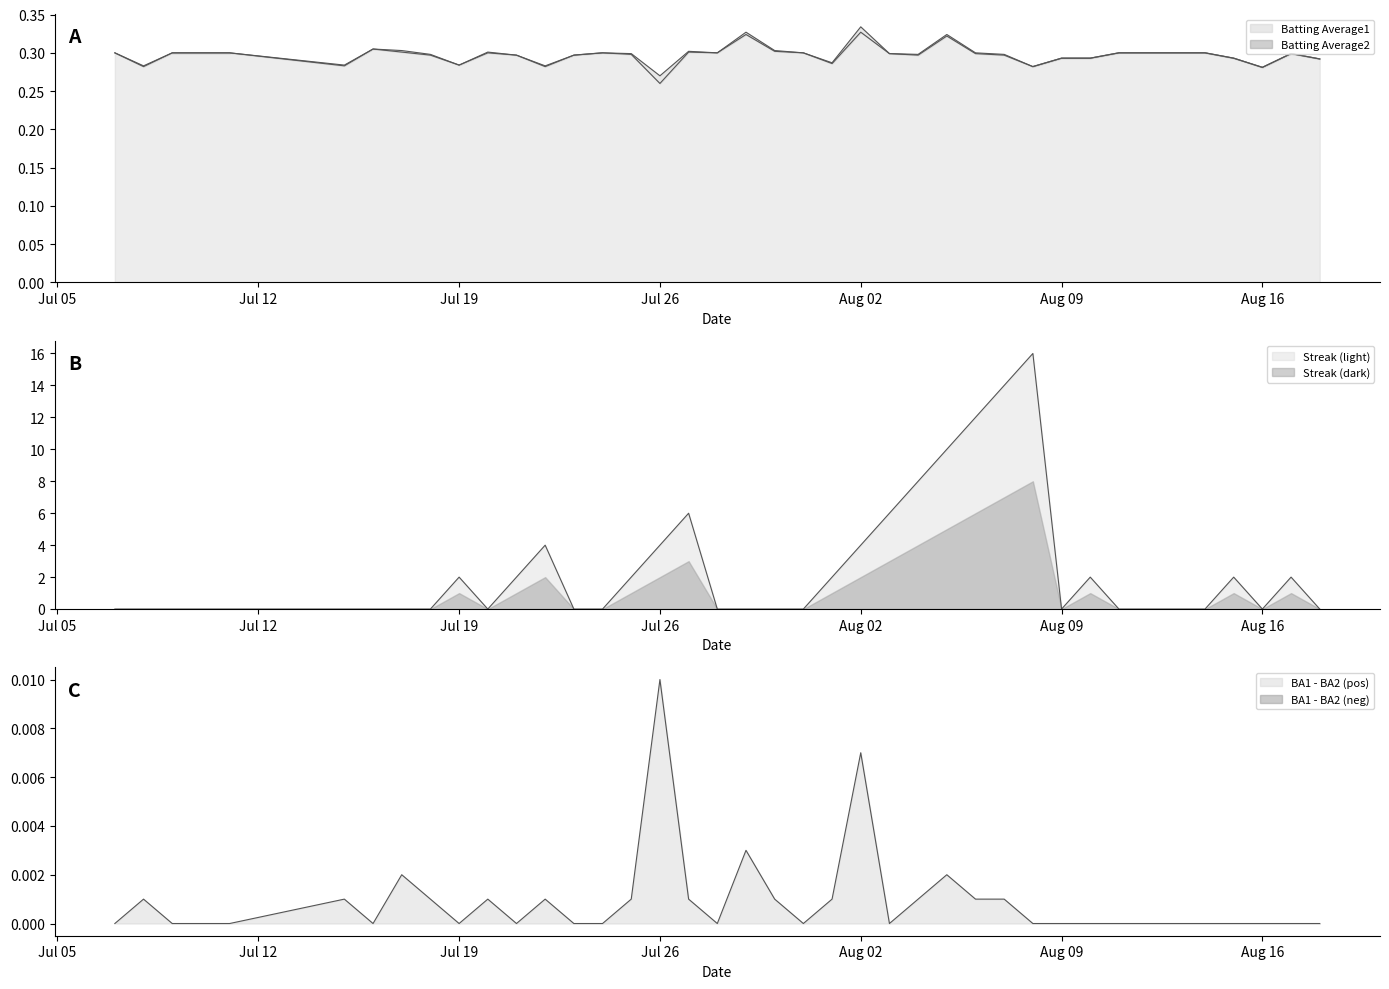

In Batting Average2, how many points are lower than both neighbors (excluding endpoints)?

10